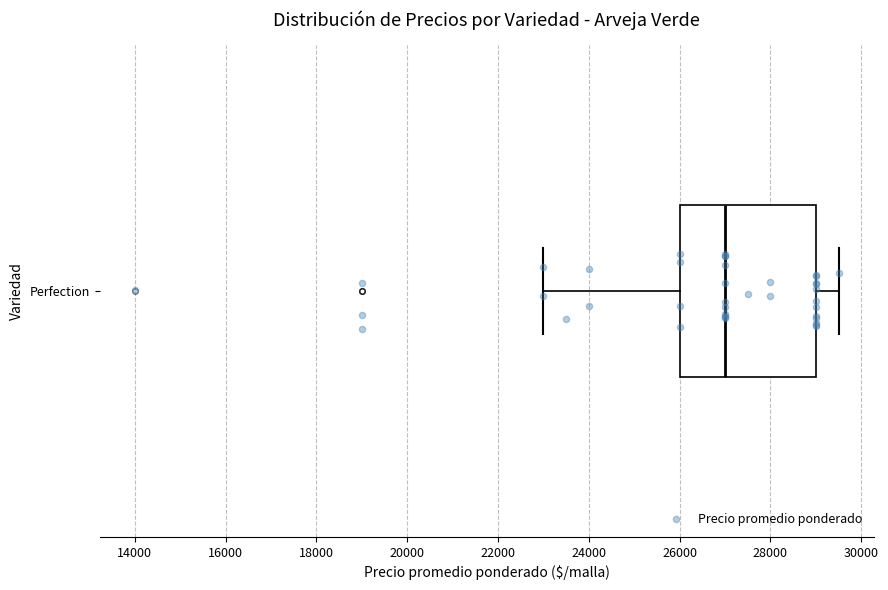

Read this box plot against the x-axis: the position of the median line, the range covered by the box, and the ends of both whiskers. The values are not printed on the chart, so give them approximately, as read against the axis.

median 27000, box 26000 to 29000, whiskers 23000 to 29600